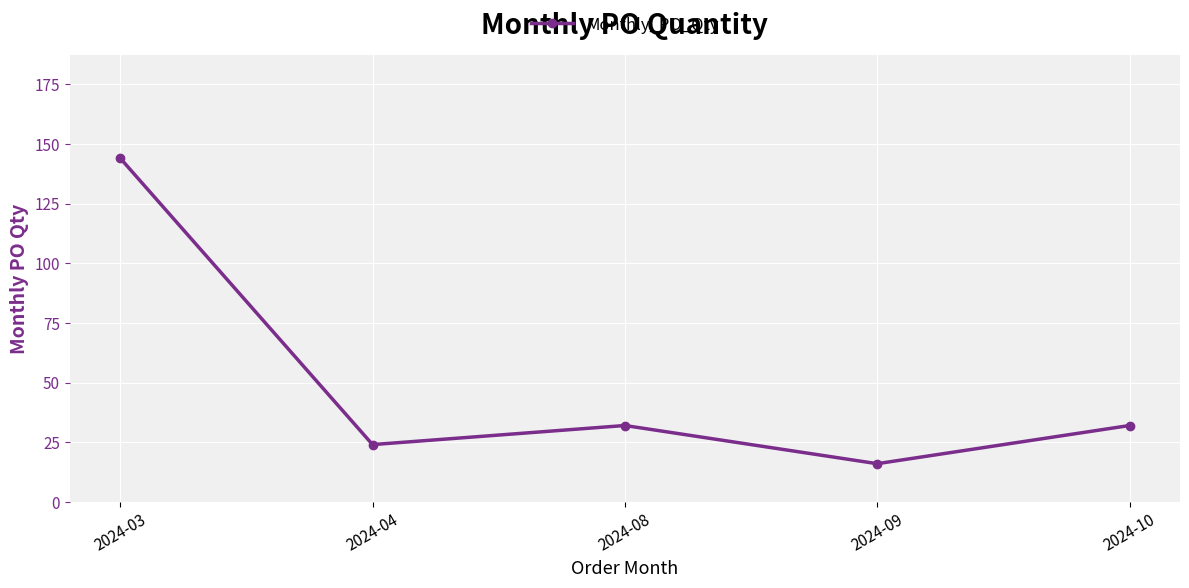

Where is the first local maximum?

2024-08